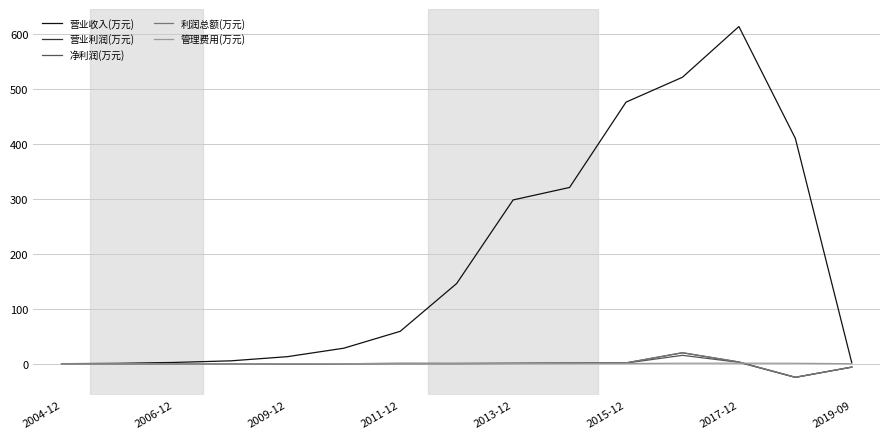

What are all the series names shown in the legend?

营业收入(万元), 营业利润(万元), 净利润(万元), 利润总额(万元), 管理费用(万元)